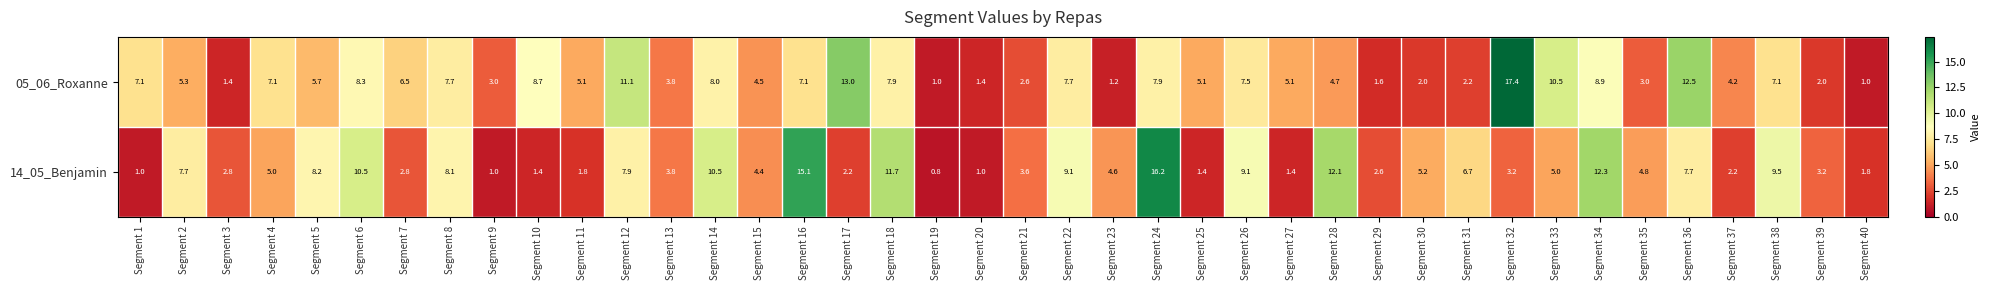

Which label corresponds to the largest value in the chart?

Segment 32